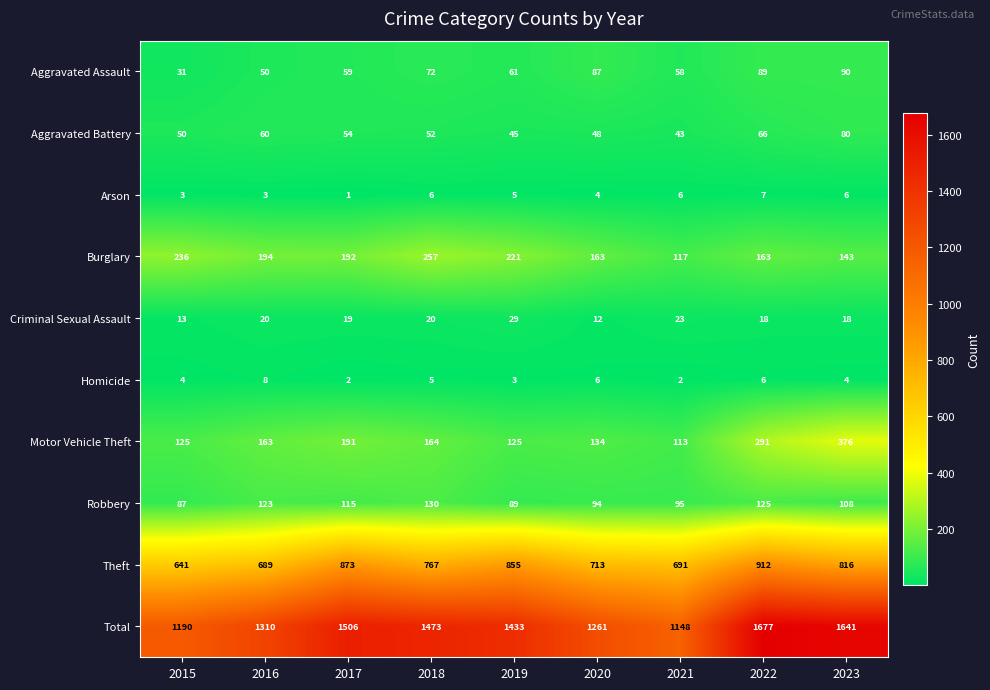

True or false: Aggravated Assault has a value of 34 at 2023.

False